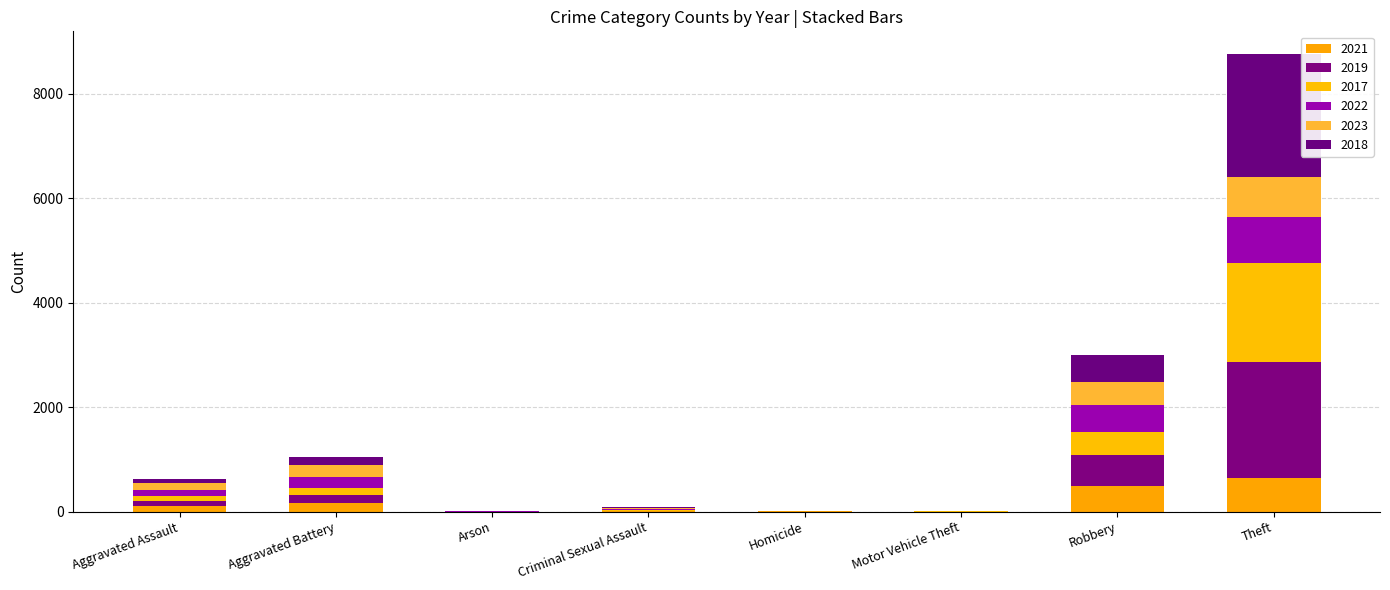

At how many categories does at least one series exceed 1002?

1